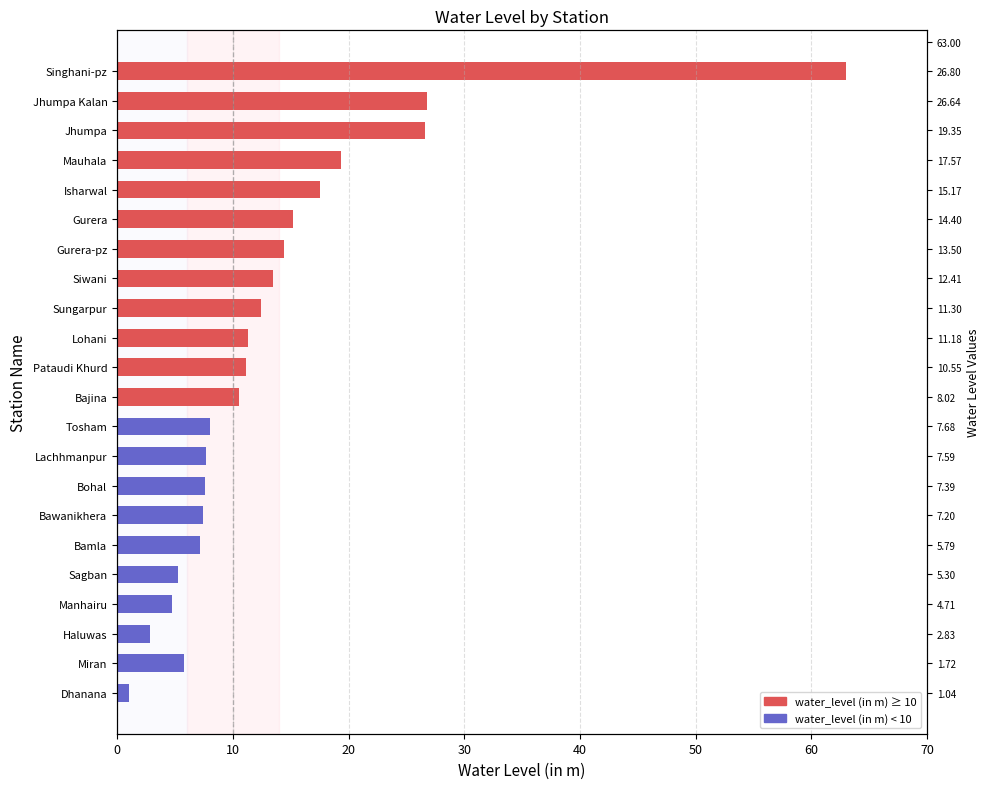

Does the chart contain any negative values?

No